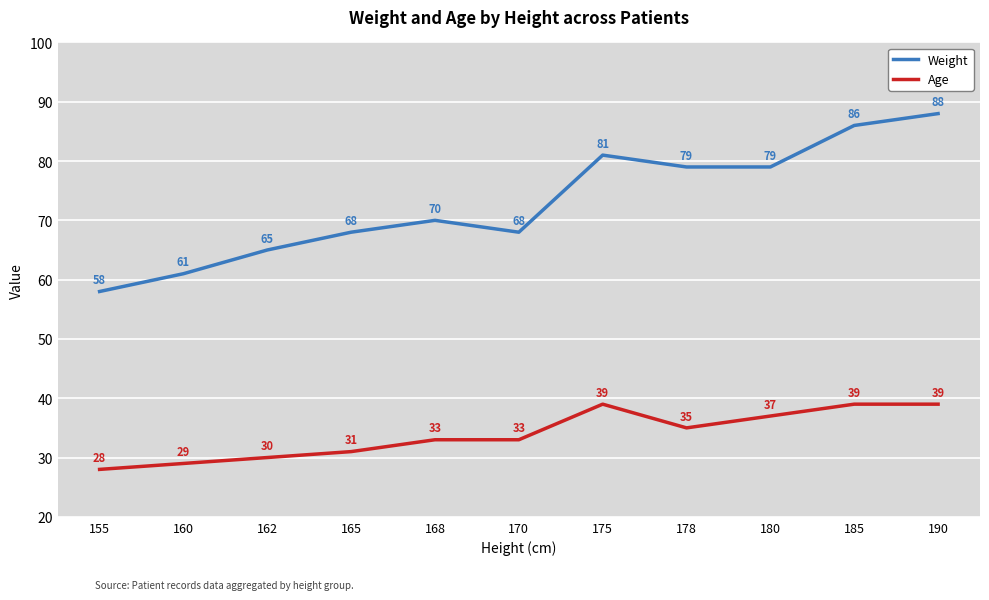

Between 168 and 178, which series saw the biggest shift?

Weight